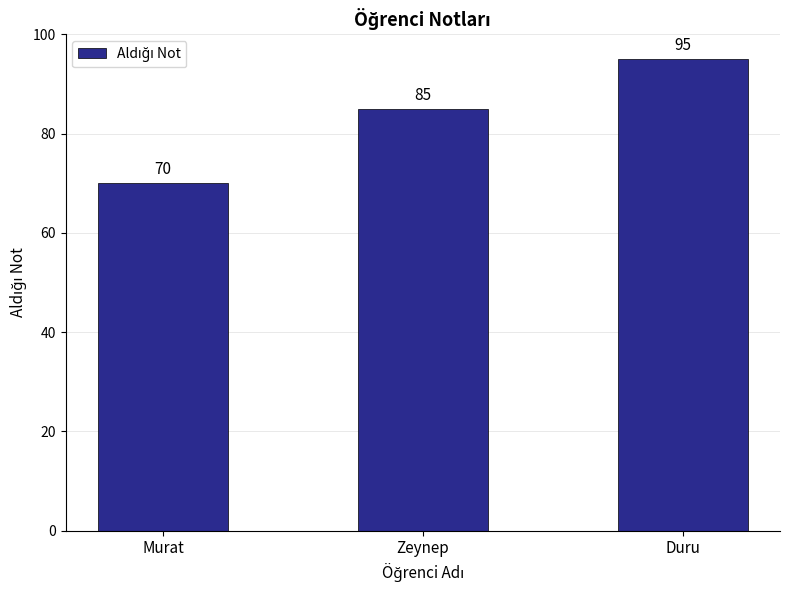

What is the change in value from Zeynep to Duru?

+10